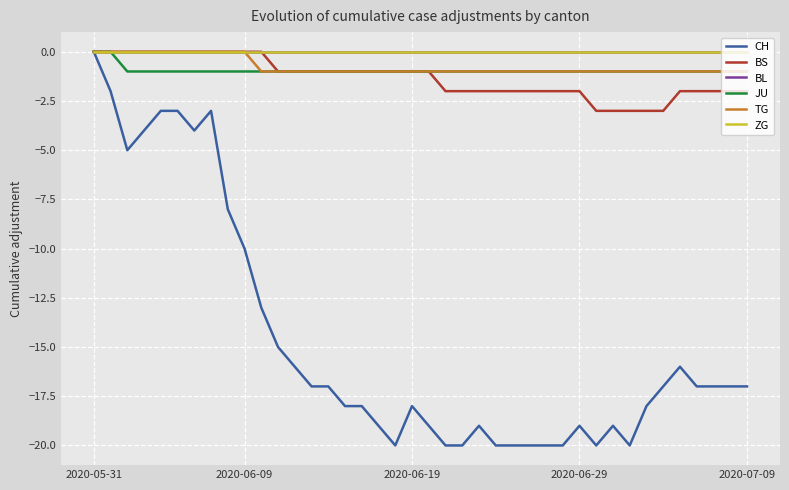

True or false: JU has more than 0 interior local peaks.

False